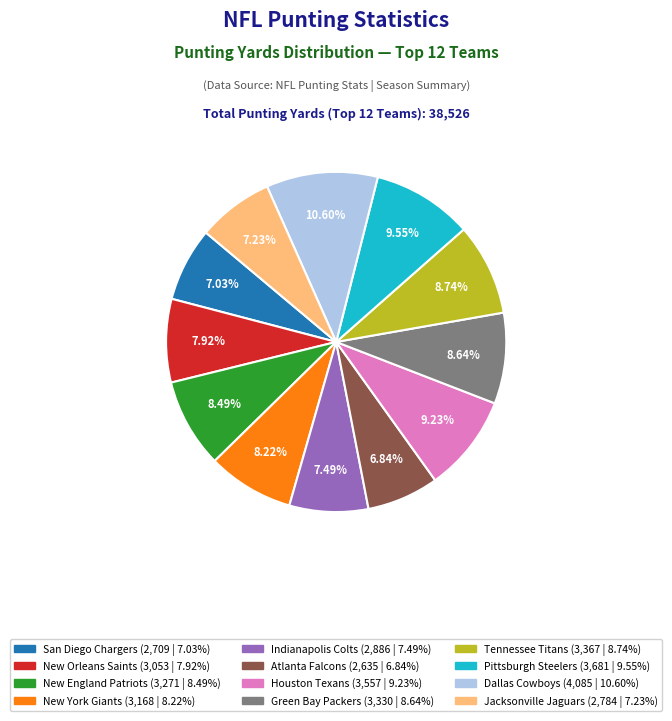

The New York Giants slice represents 16% of the pie. True or false?

False